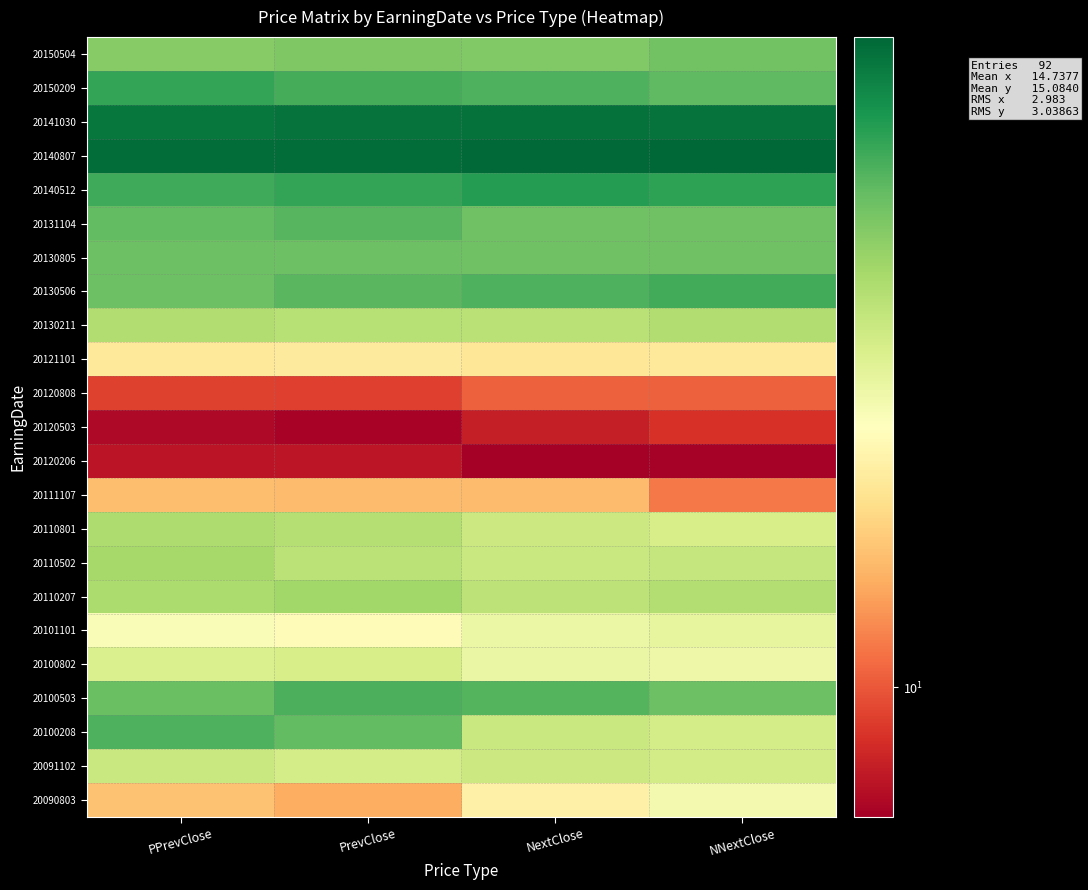

What is the spread (max minus min) of values at PPrevClose?

10.7